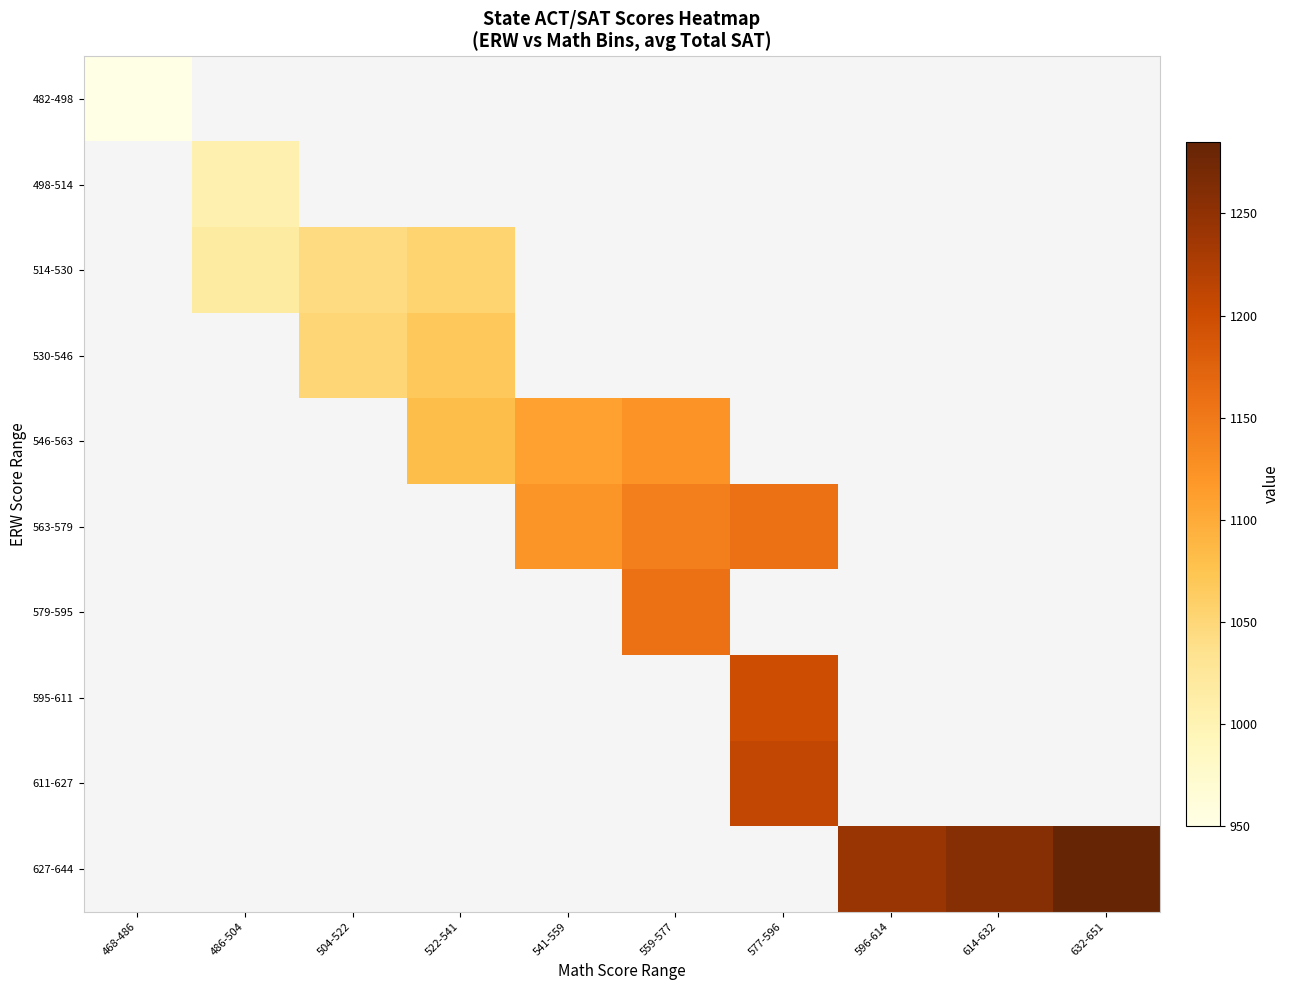

How many distinct data groups are displayed?

10